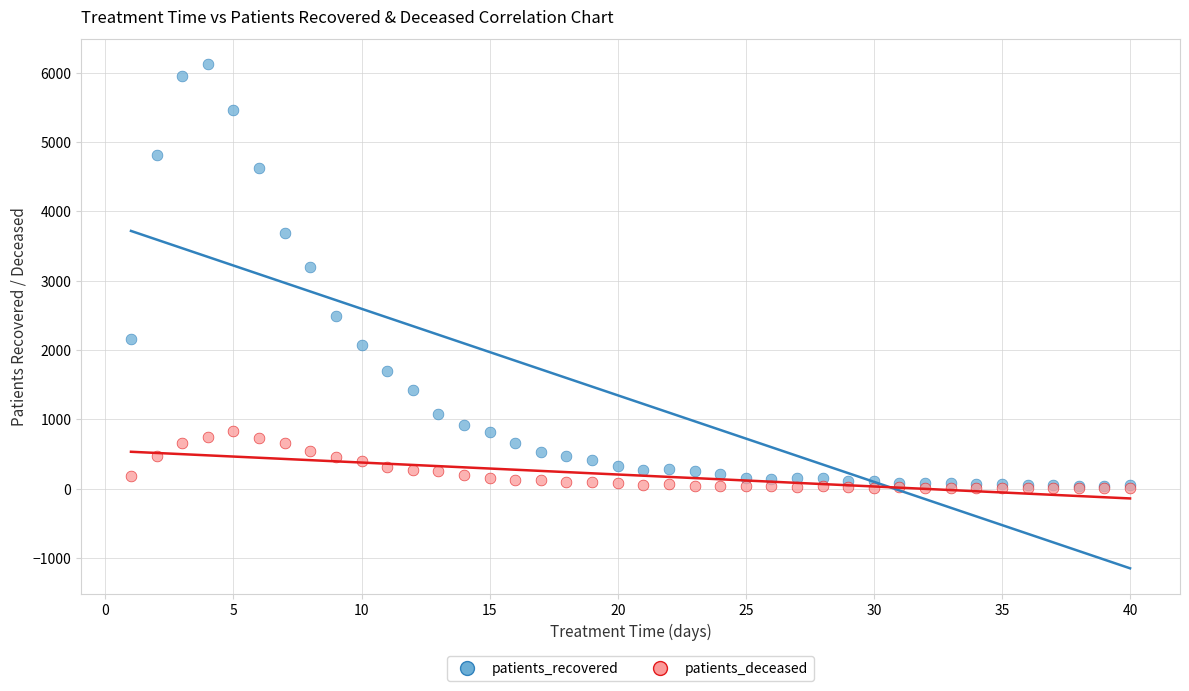

Which series has the largest Y range (max minus min)?

patients_recovered